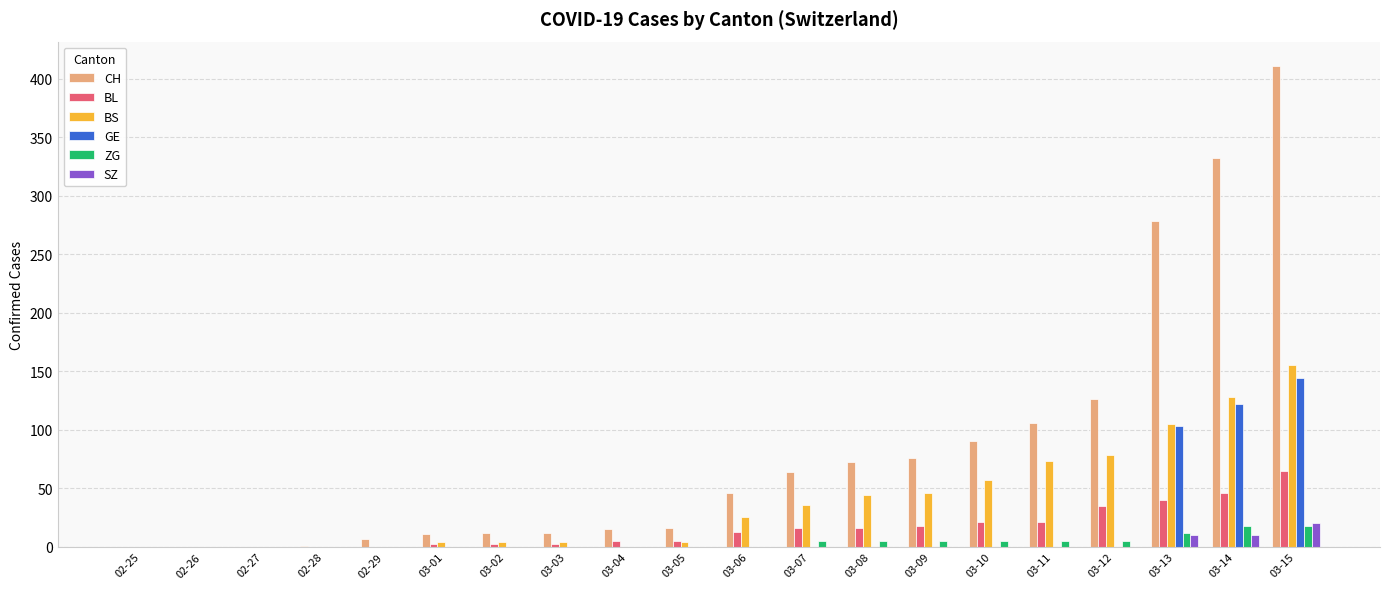

Is the value of ZG at 03-07 greater than the value of CH at 03-02?

No